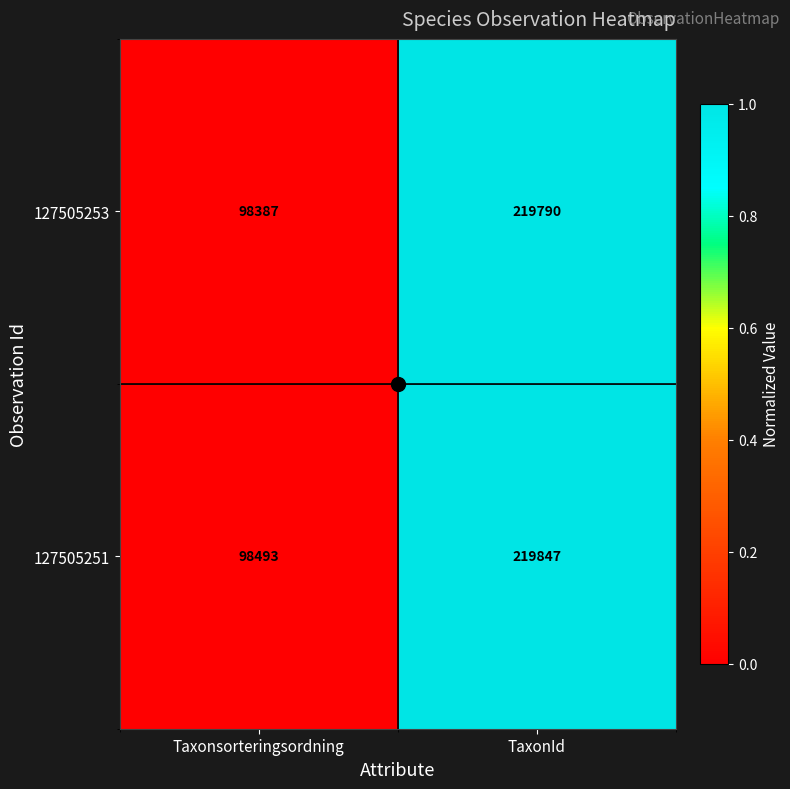

What is the sum of the 127505251 values at Taxonsorteringsordning and TaxonId?

318340